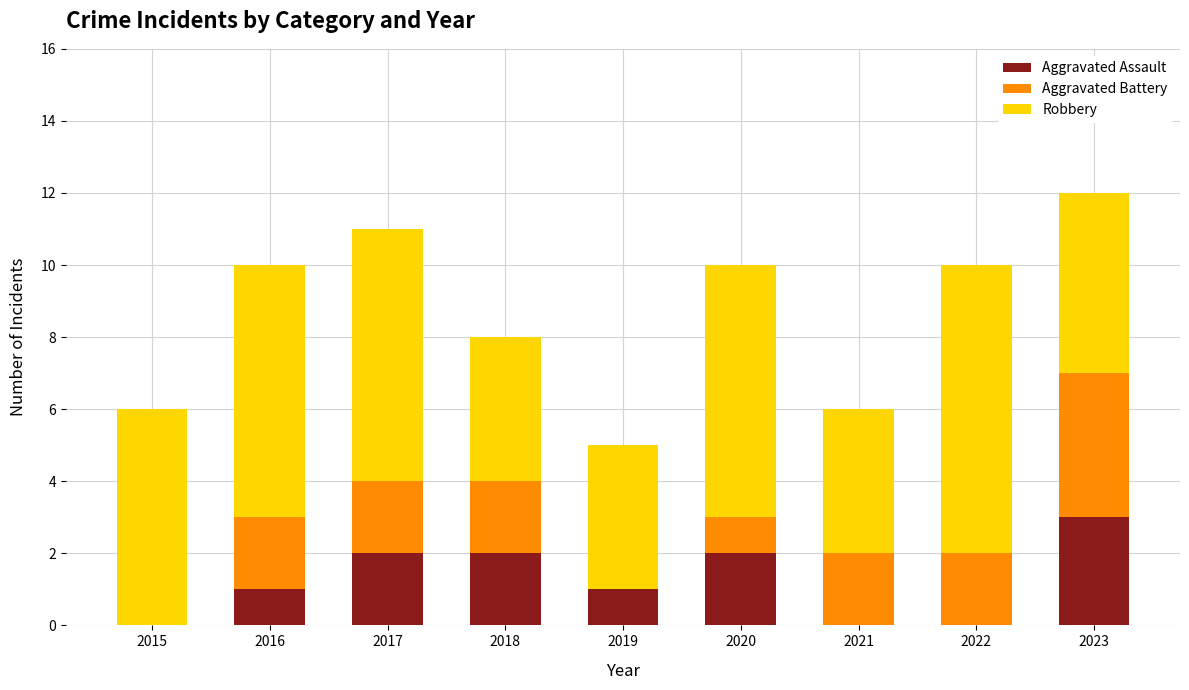

What is the maximum value for Aggravated Assault?

3